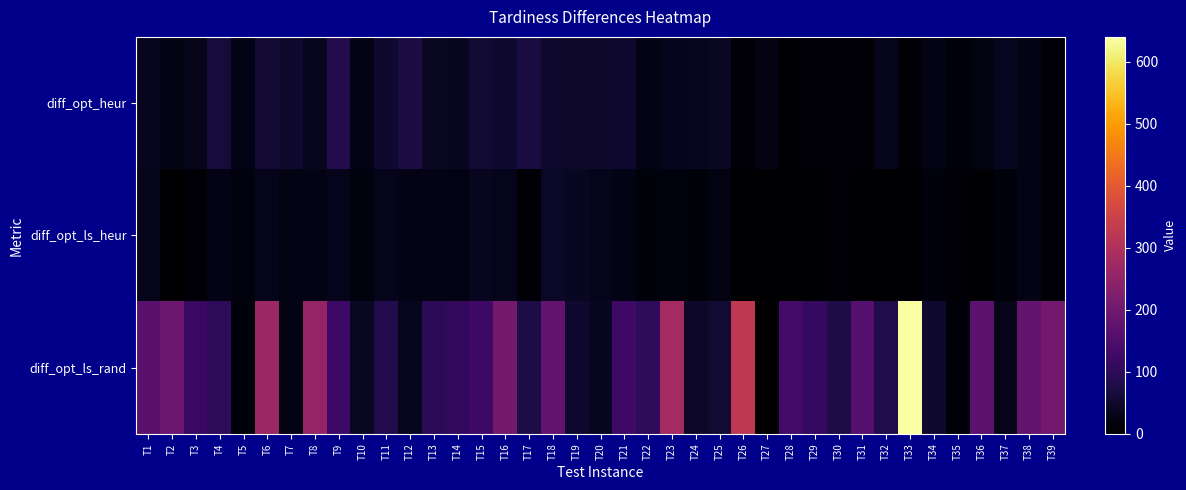

At which category is the sum across all series the highest?

T33